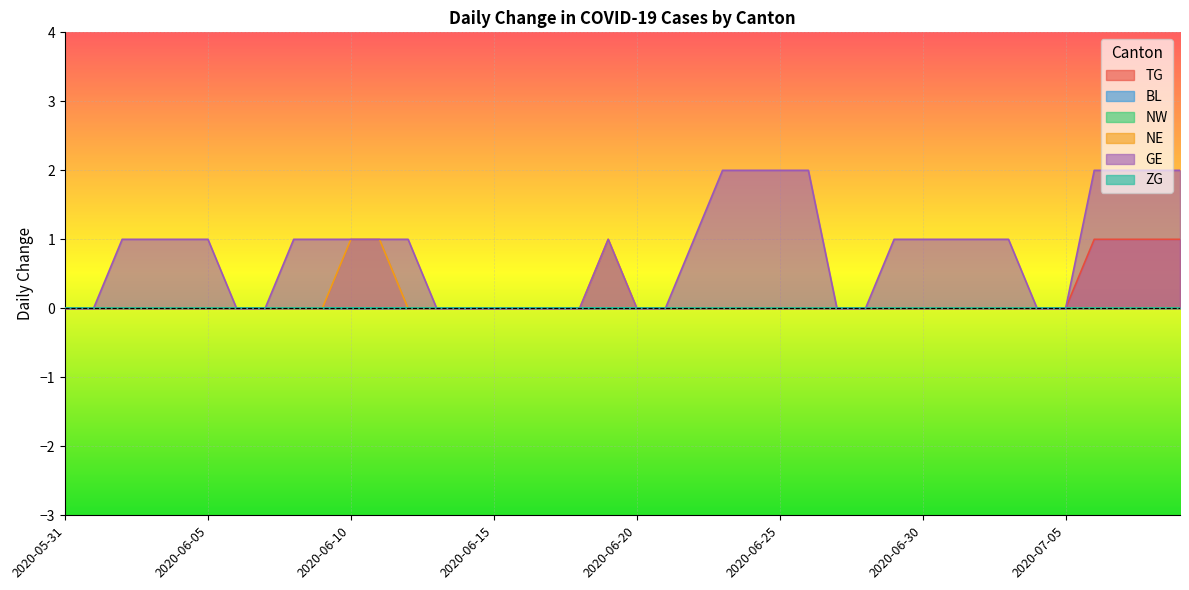

What is the label of the 16th point from the right?

2020-06-24